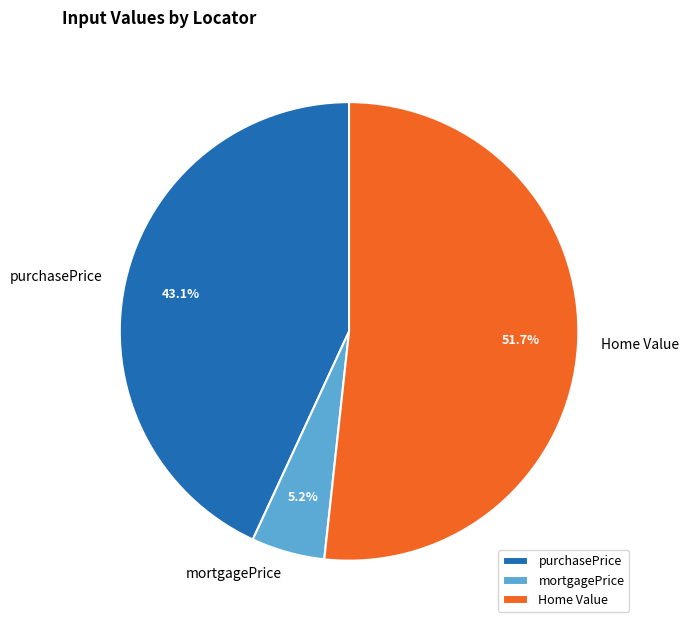

Combined, do Home Value and mortgagePrice account for over 50%?

Yes